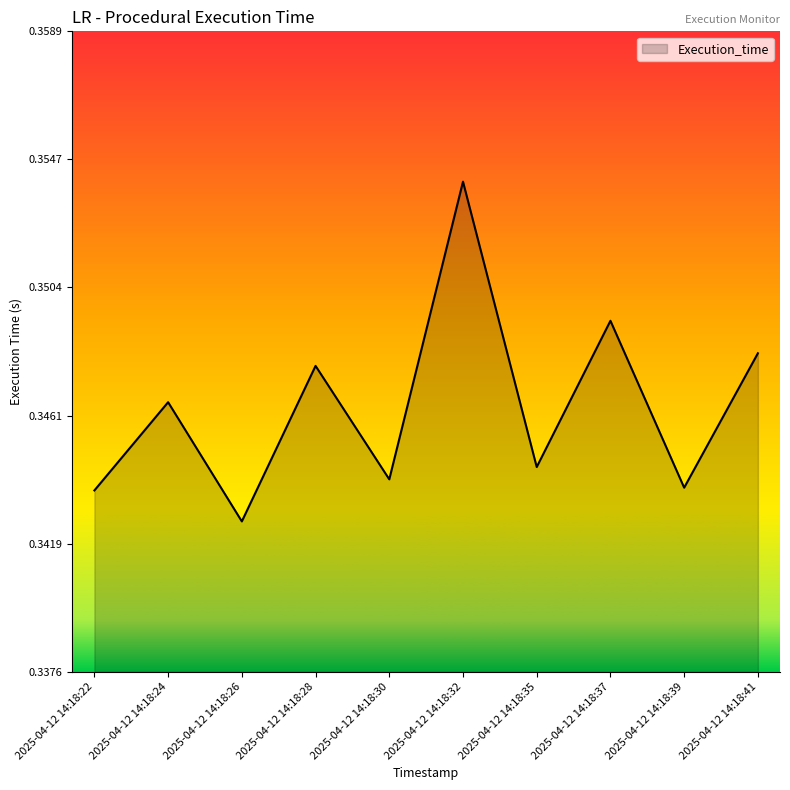

True or false: the data shows 0.1 at 2025-04-12 14:18:39.

False